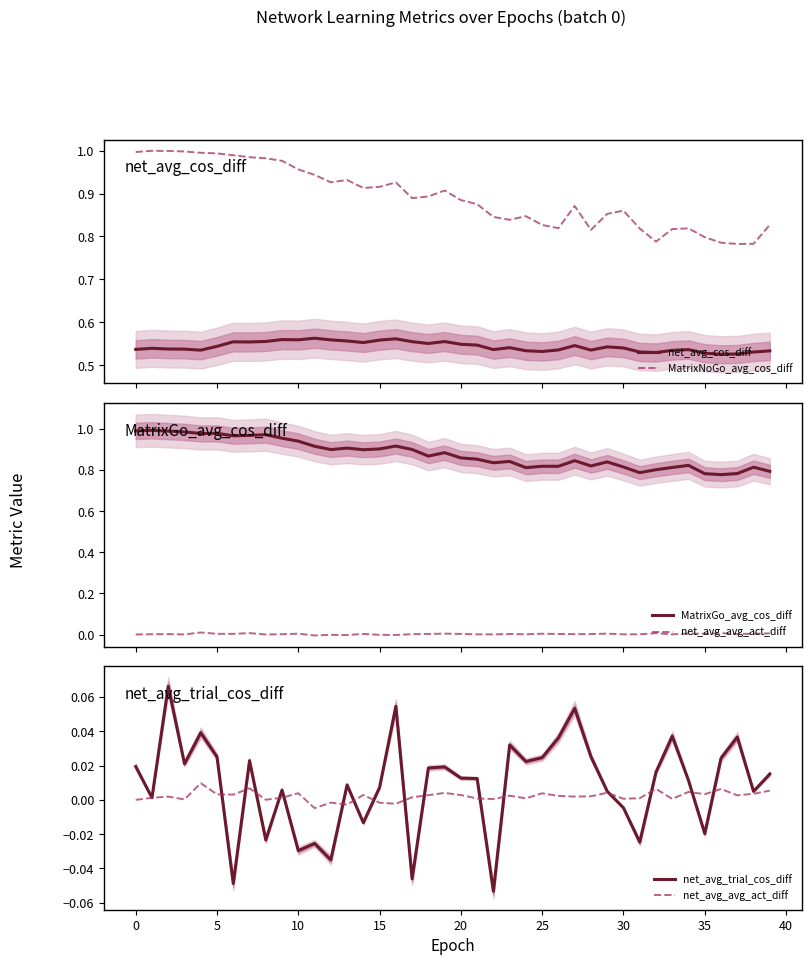

The value of net_avg_avg_act_diff at 25 is 0.0. True or false?

True